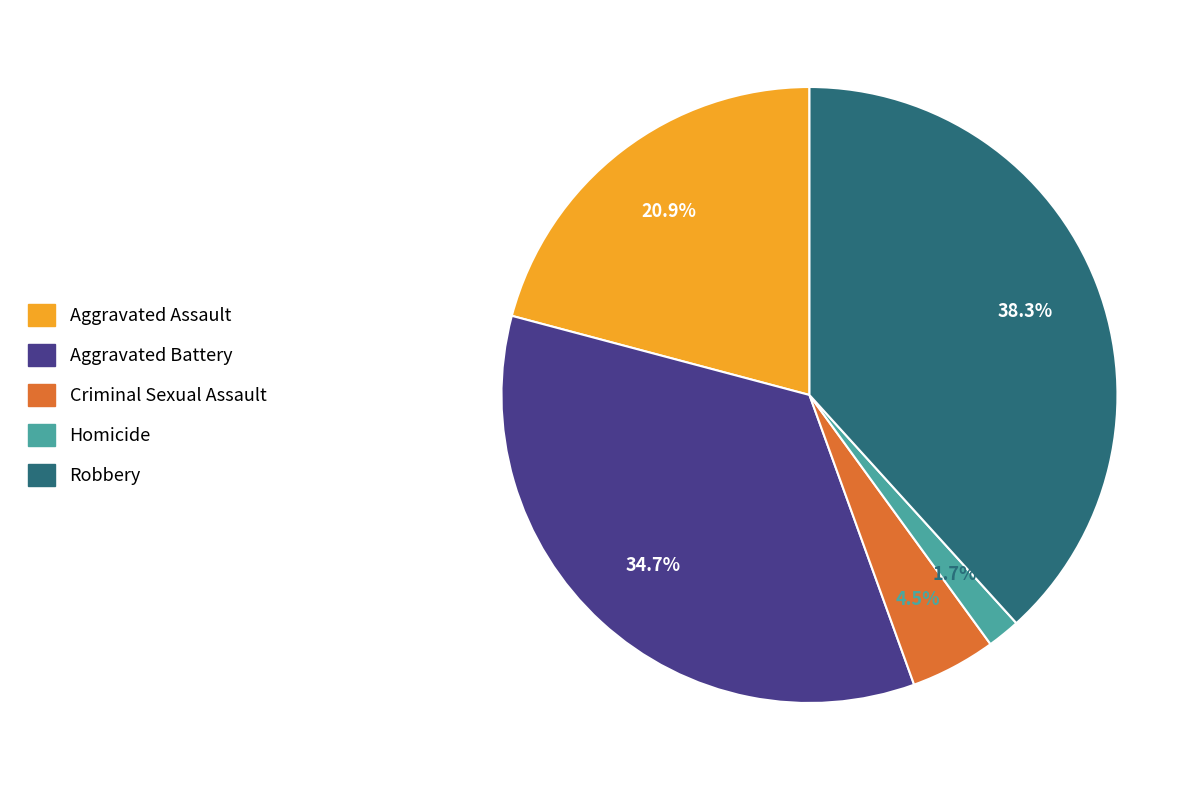

To the nearest percent, what is the difference between the Aggravated Assault and Aggravated Battery slice percentages?

14%